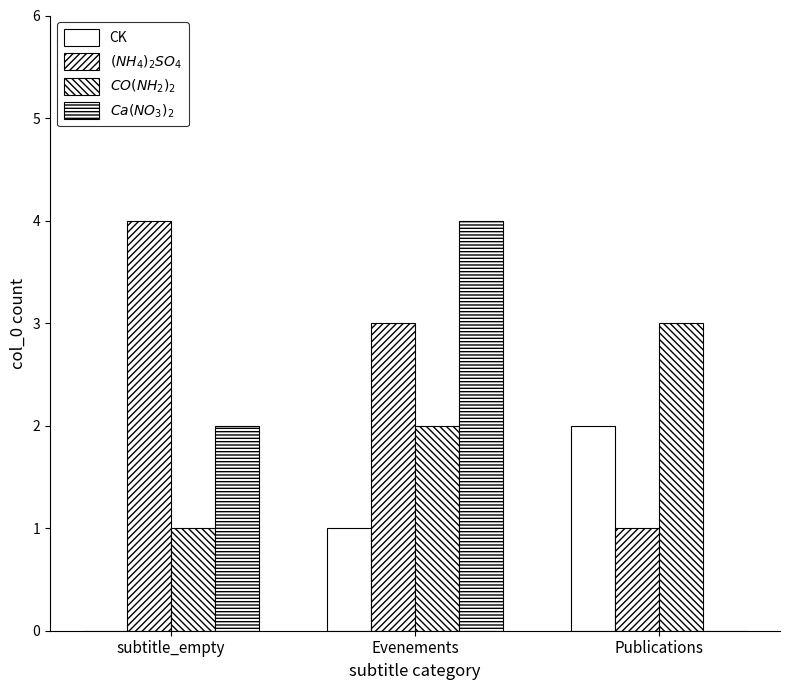

The $Ca(NO_3)_2$ series shows 2 at subtitle_empty. True or false?

True